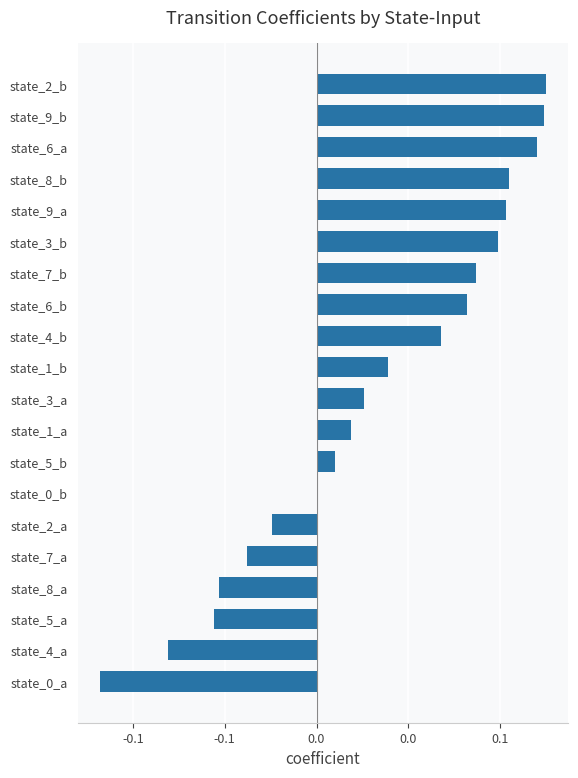

Are the bars horizontal?

Yes